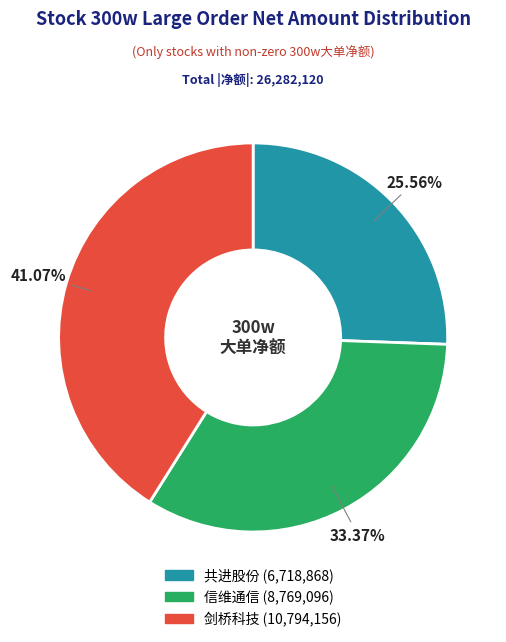

How many slices are in this pie chart?

3